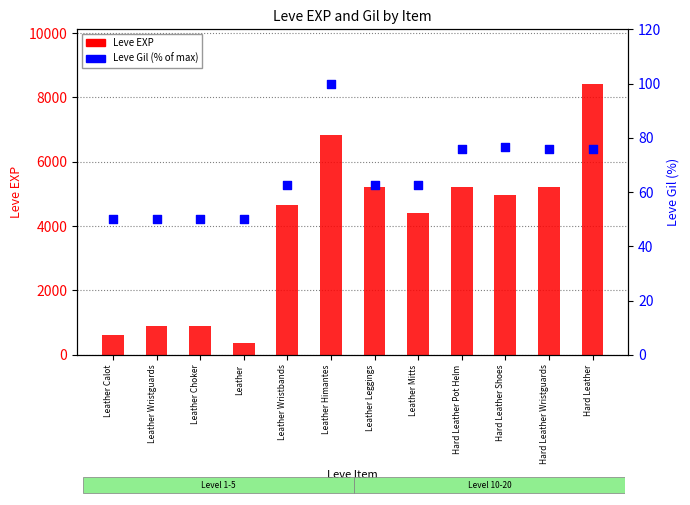

Which series has the largest total across all categories?

Leve EXP